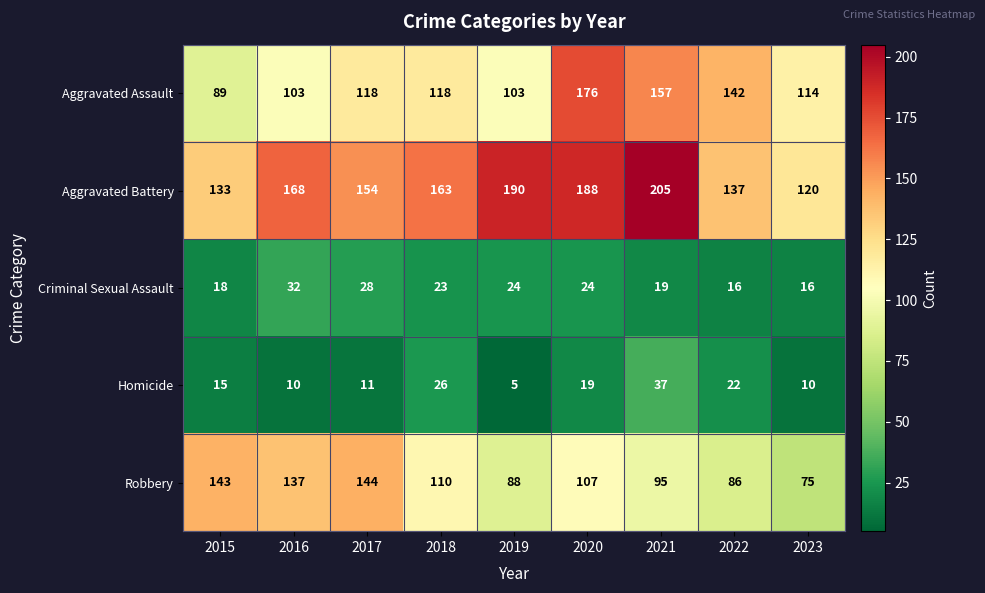

Which series has the widest spread of values?

Aggravated Assault